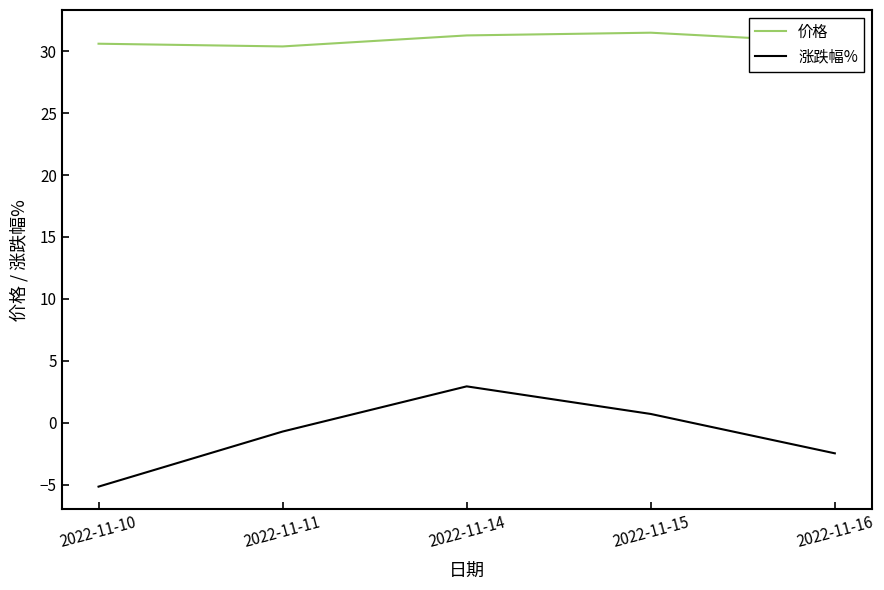

What is the difference between the maximum and minimum values in the 价格 series?

1.1